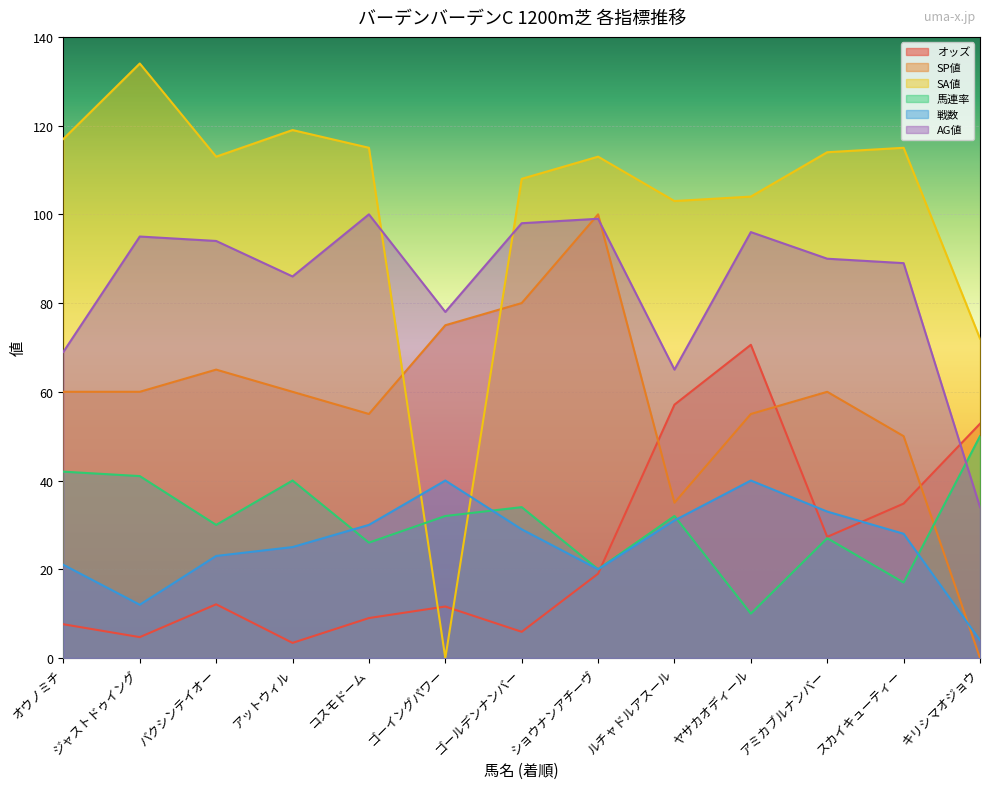

Is the value of SP値 at バクシンテイオー greater than the value of オッズ at バクシンテイオー?

Yes